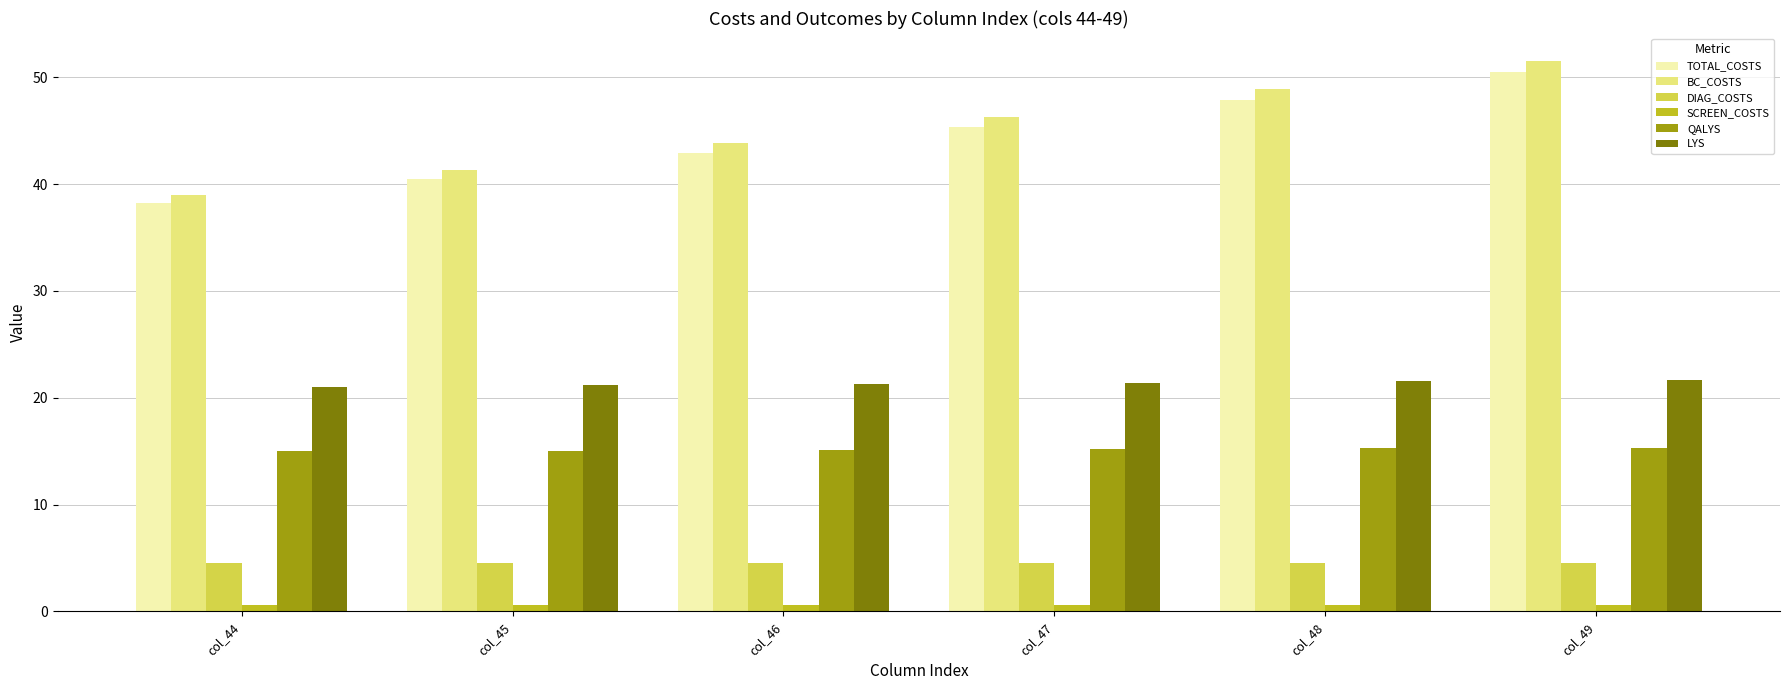

At which category is the sum across all series the highest?

col_49